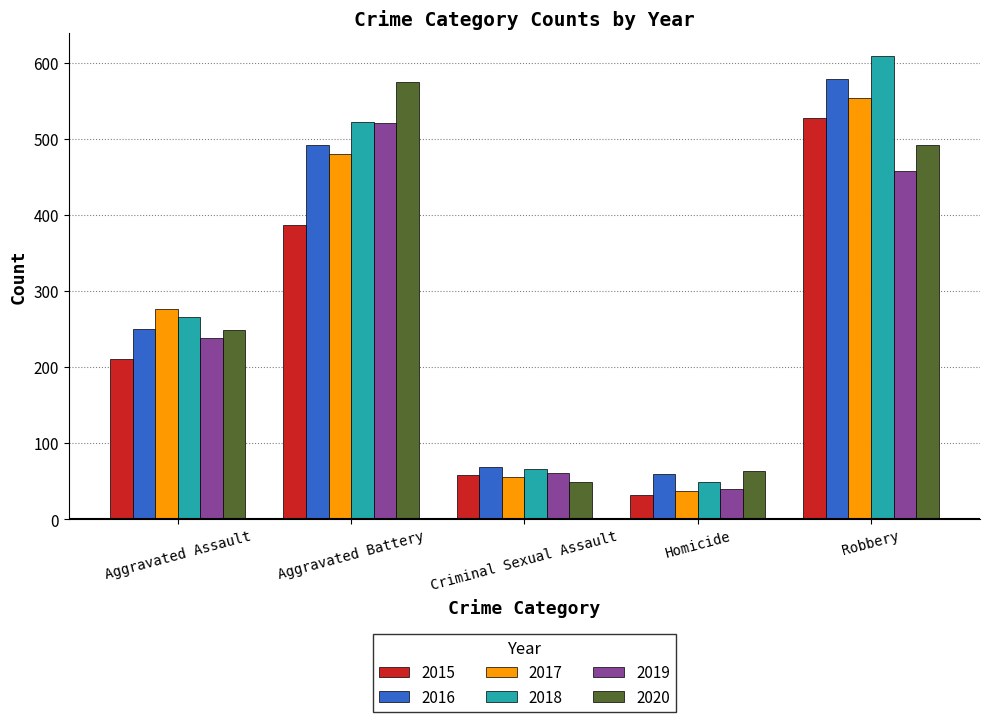

What is the greatest value displayed?

608